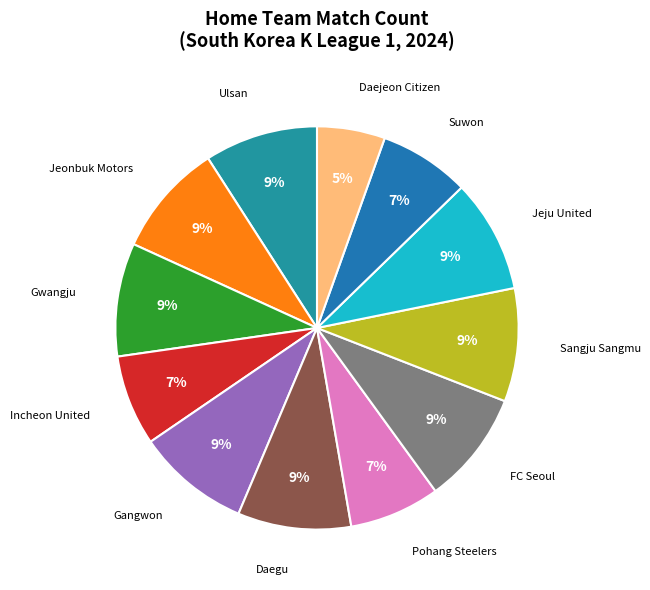

Which category has the smallest portion of the pie?

Daejeon Citizen